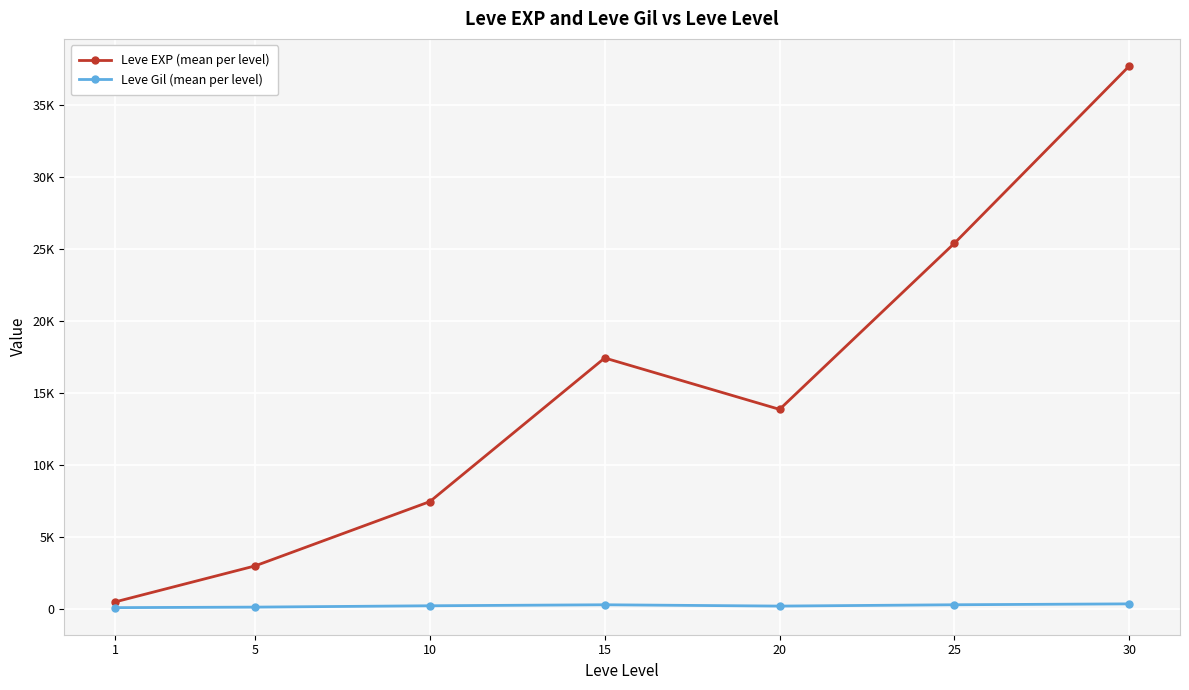

True or false: Leve EXP (mean per level) and Leve Gil (mean per level) cross at least once.

False